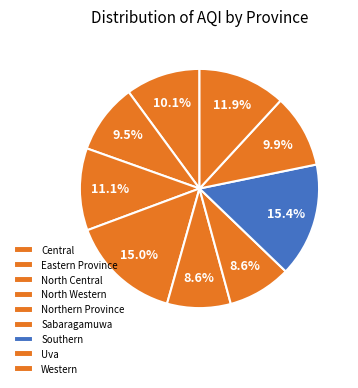

Which slice is the largest?

Southern